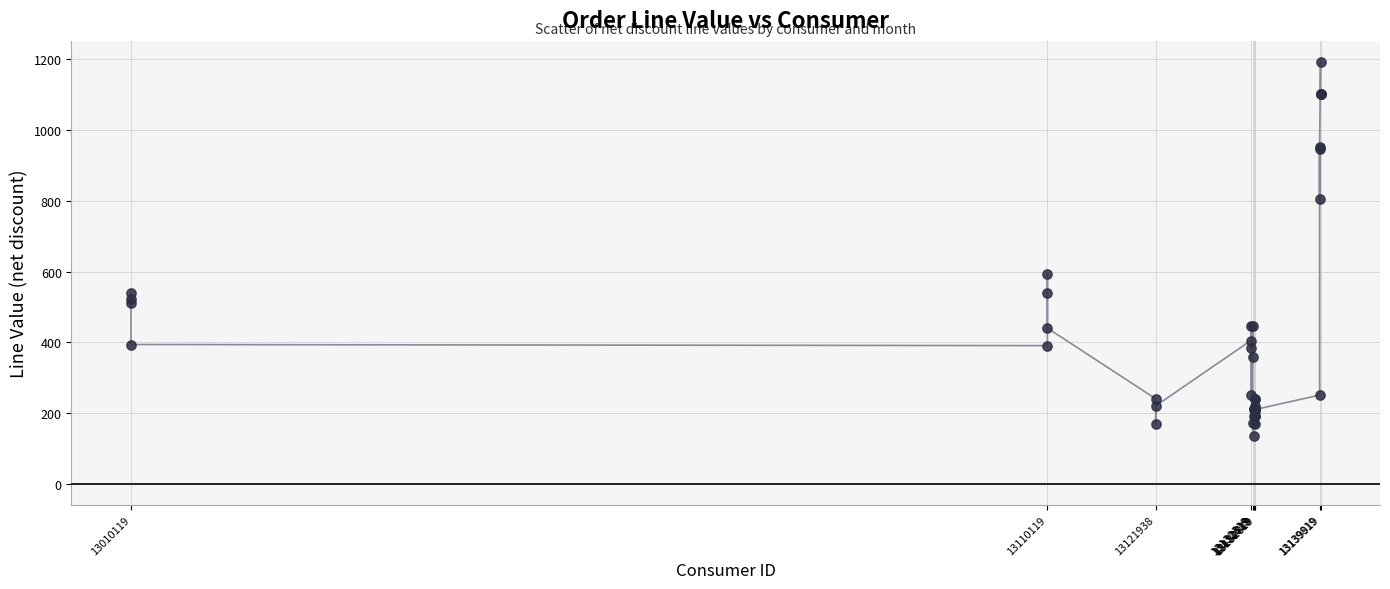

What Y value in the scatter plot is closest to 663?

592.0